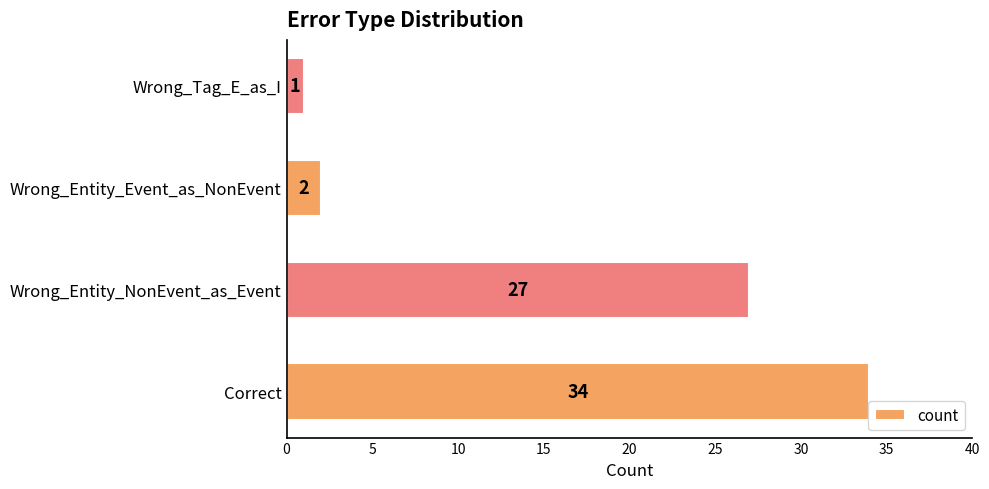

The chart shows a value of 1 at Wrong_Tag_E_as_I. True or false?

True